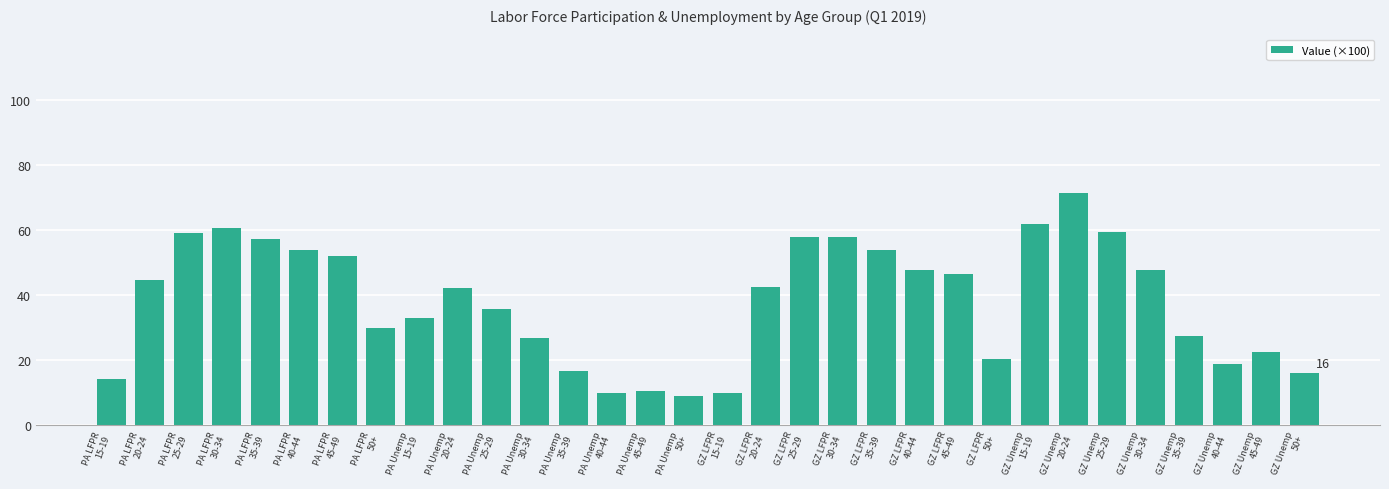

What is the smallest value displayed?

9.1